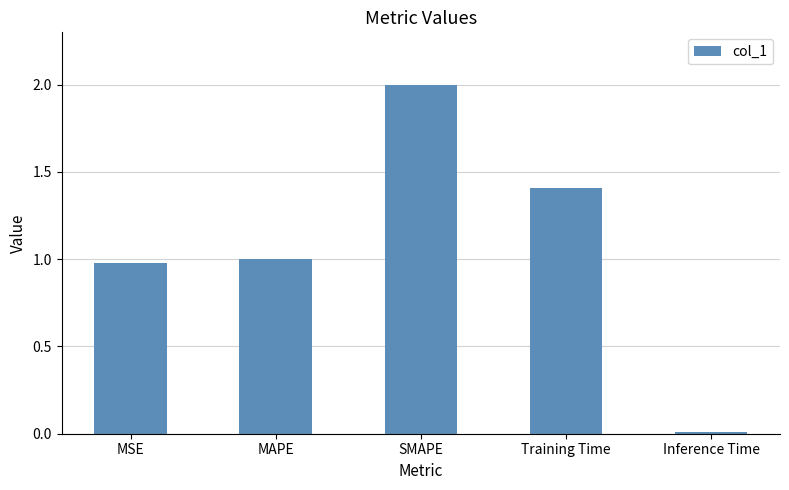

At which category does the chart reach its peak across all series?

SMAPE